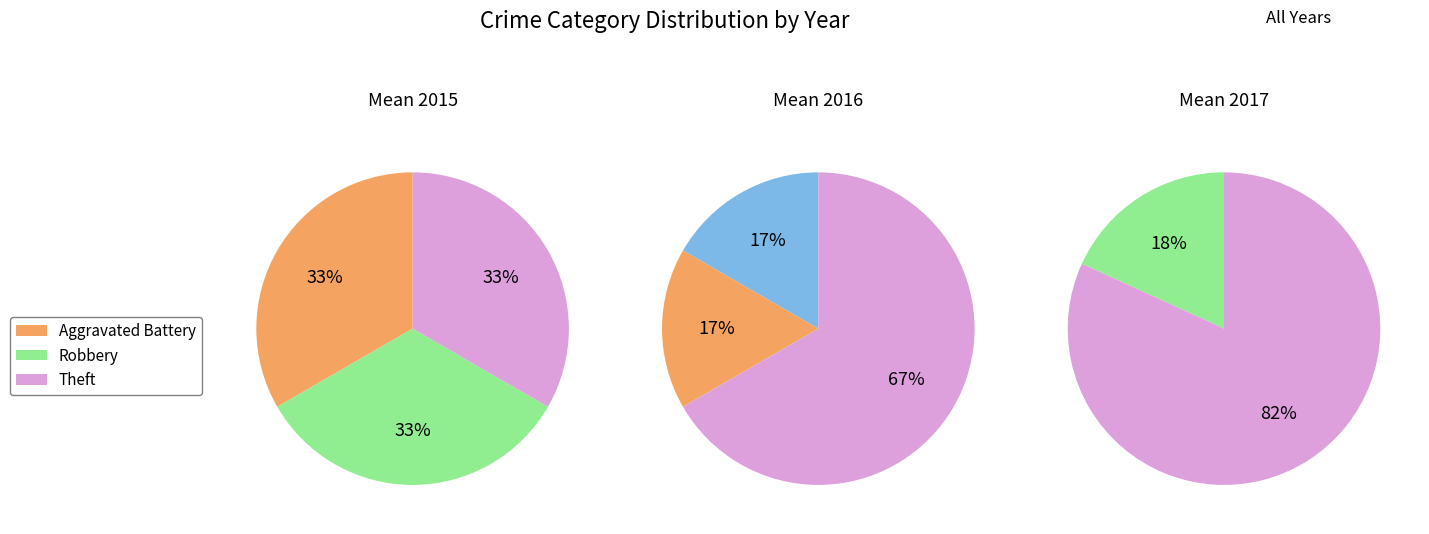

Which category has the biggest portion of the pie?

Theft